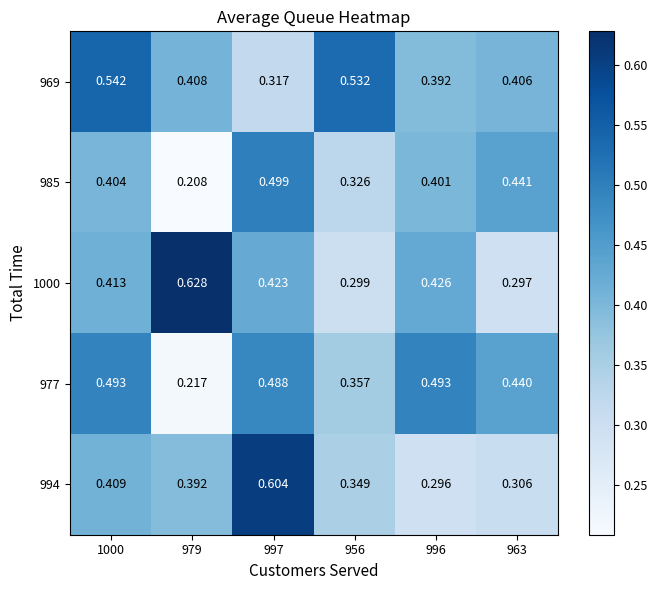

How many data points does each series have?

6